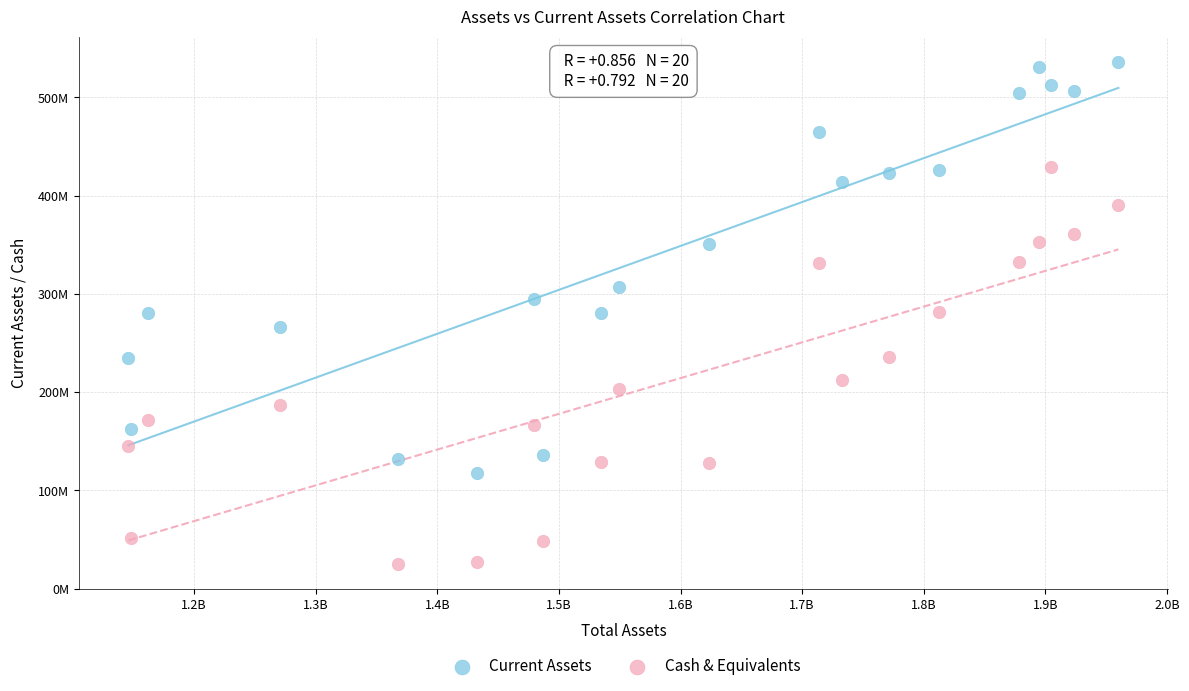

Which series has the largest Y range (max minus min)?

Current Assets